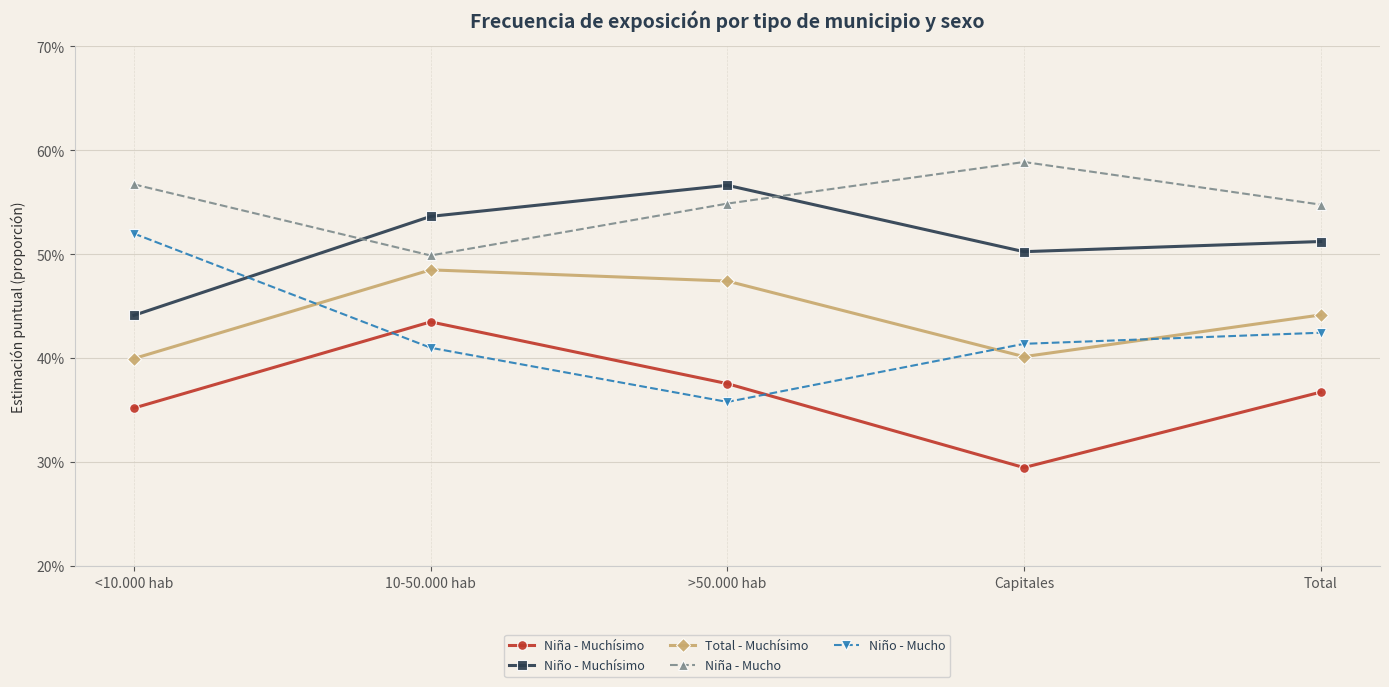

True or false: Total - Muchísimo and Niña - Mucho intersect in this chart.

False